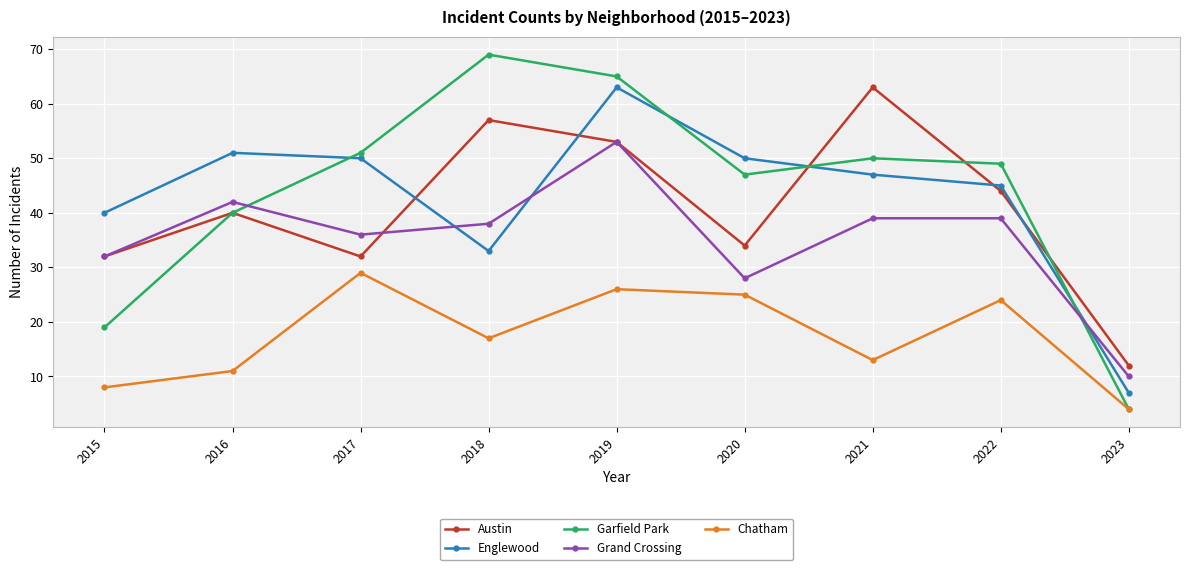

At which label does Garfield Park reach its minimum?

2023